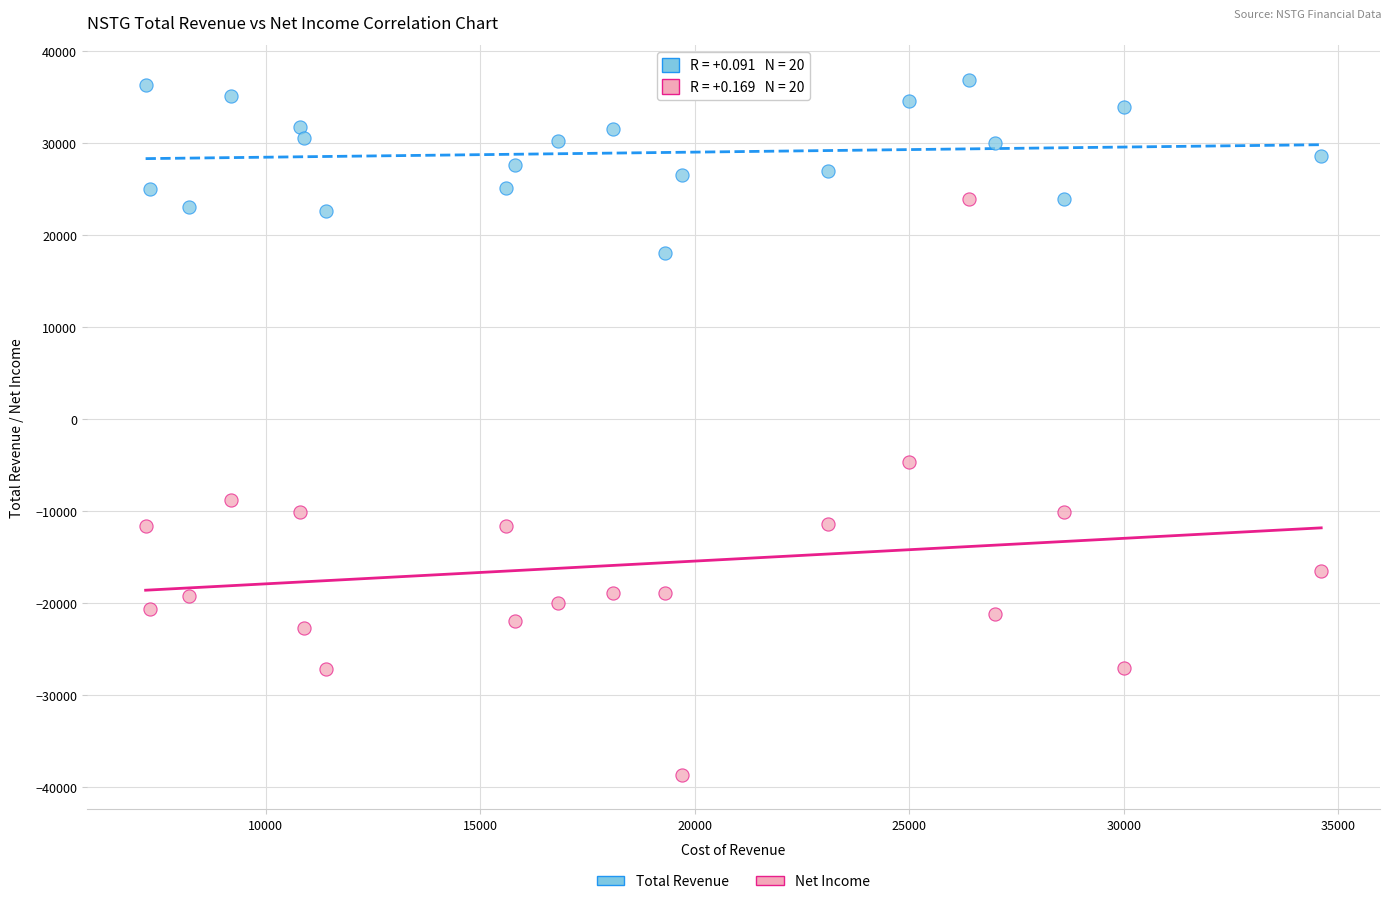

Across all data points, what is the range of Y values (max minus min)?

75500